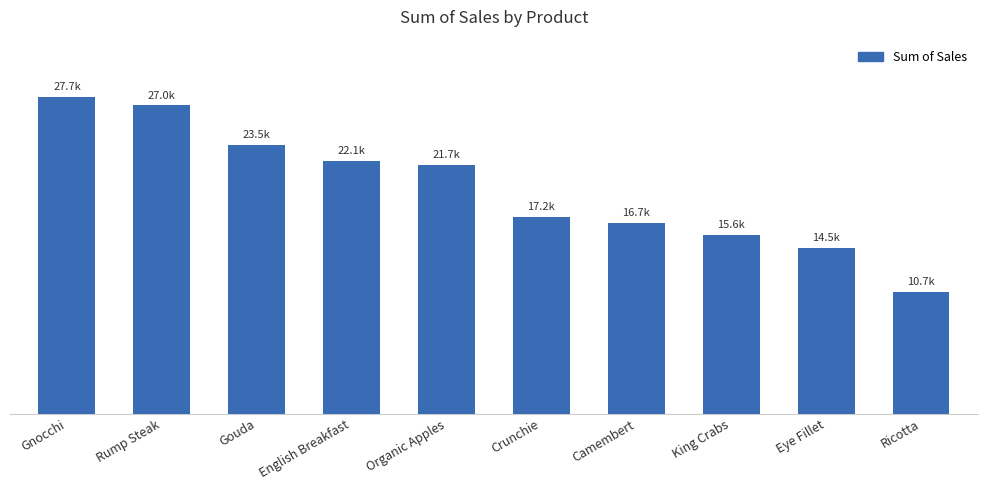

Does the chart contain any negative values?

No